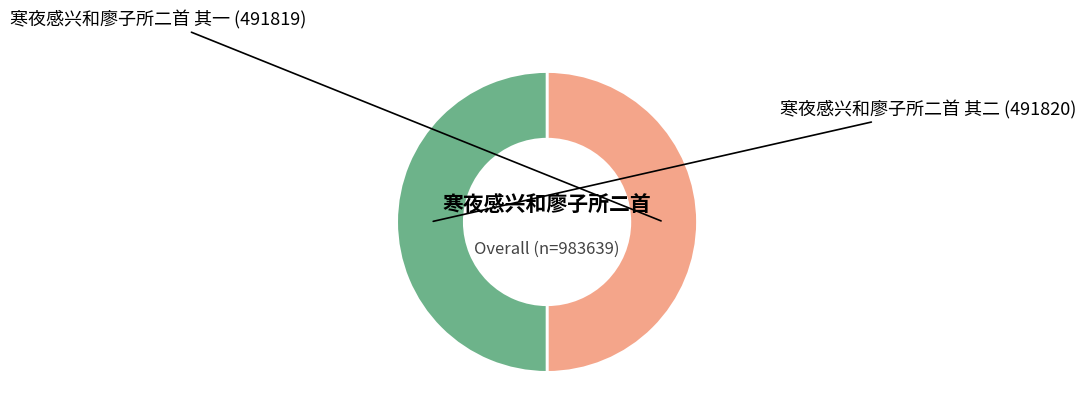

How many slices are in this pie chart?

2